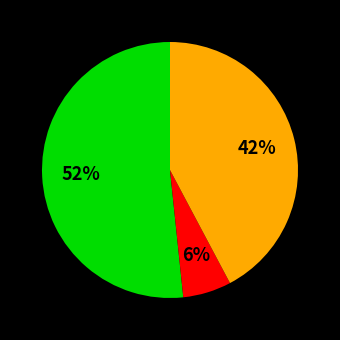

Is there a majority slice in this chart?

Yes